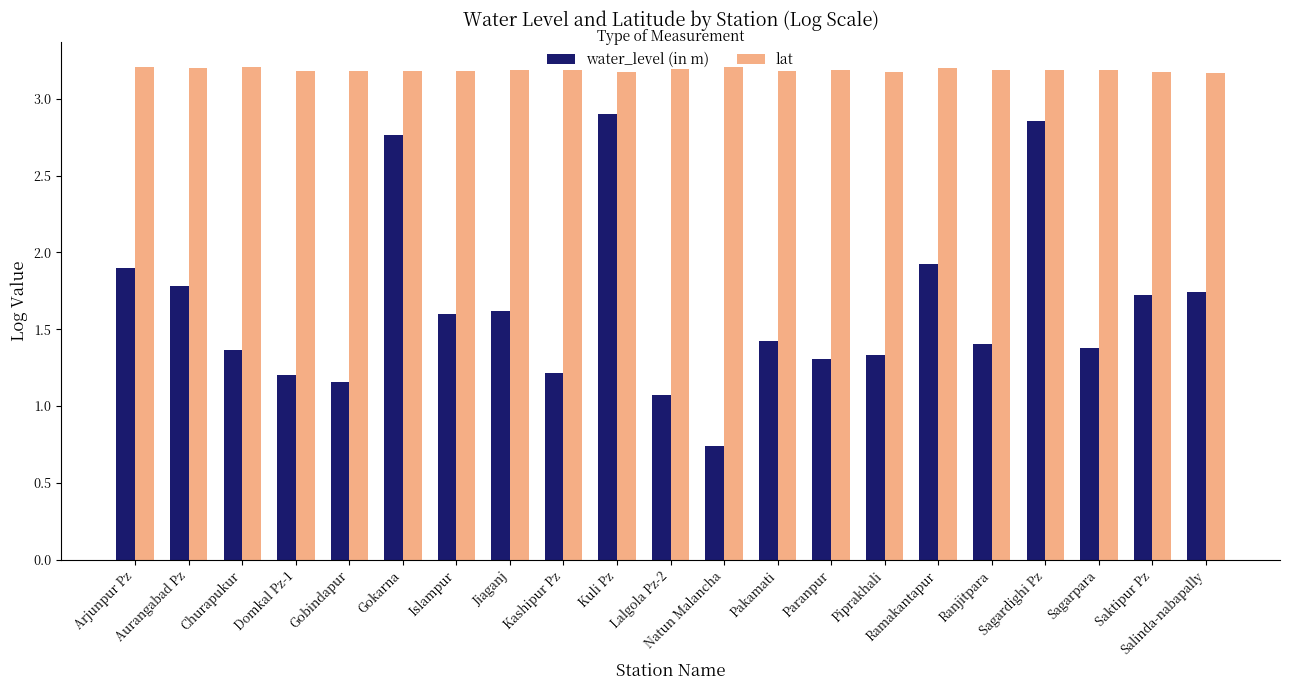

Which series has the largest total across all categories?

lat